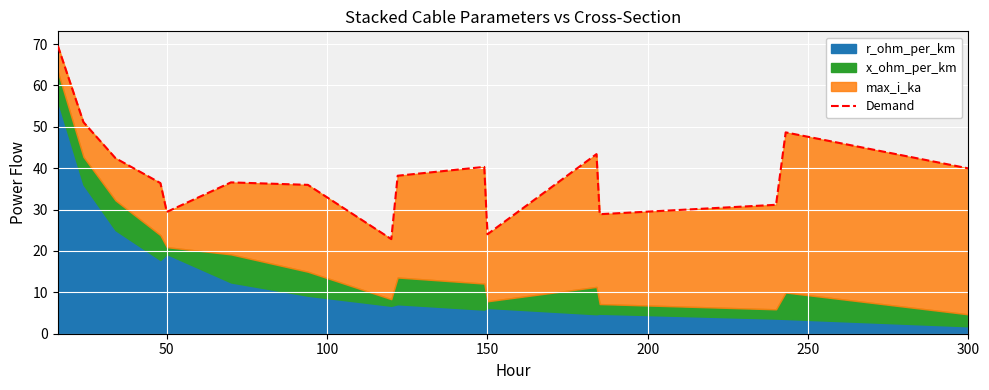

How many points are higher than both their immediate neighbors (excluding endpoints)?

4